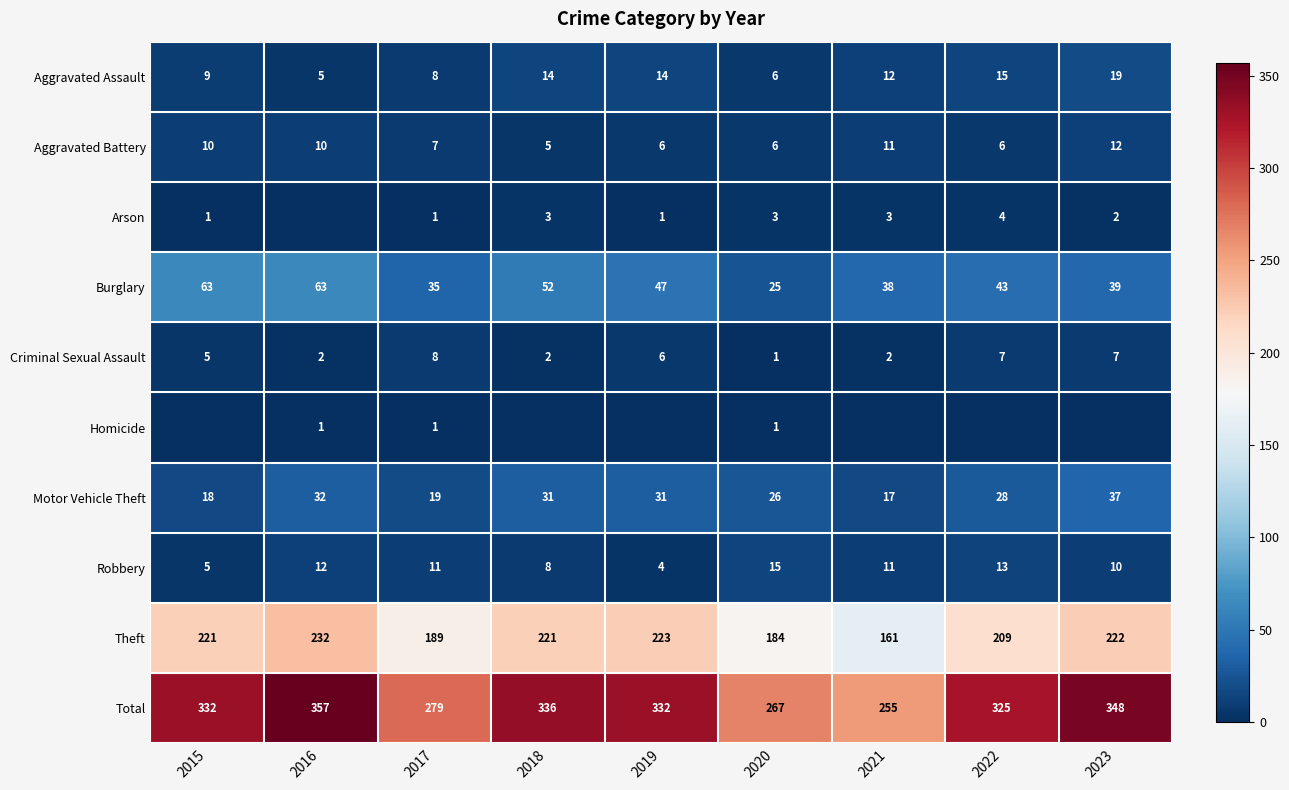

What is the difference between the maximum and minimum values in the Total series?

102